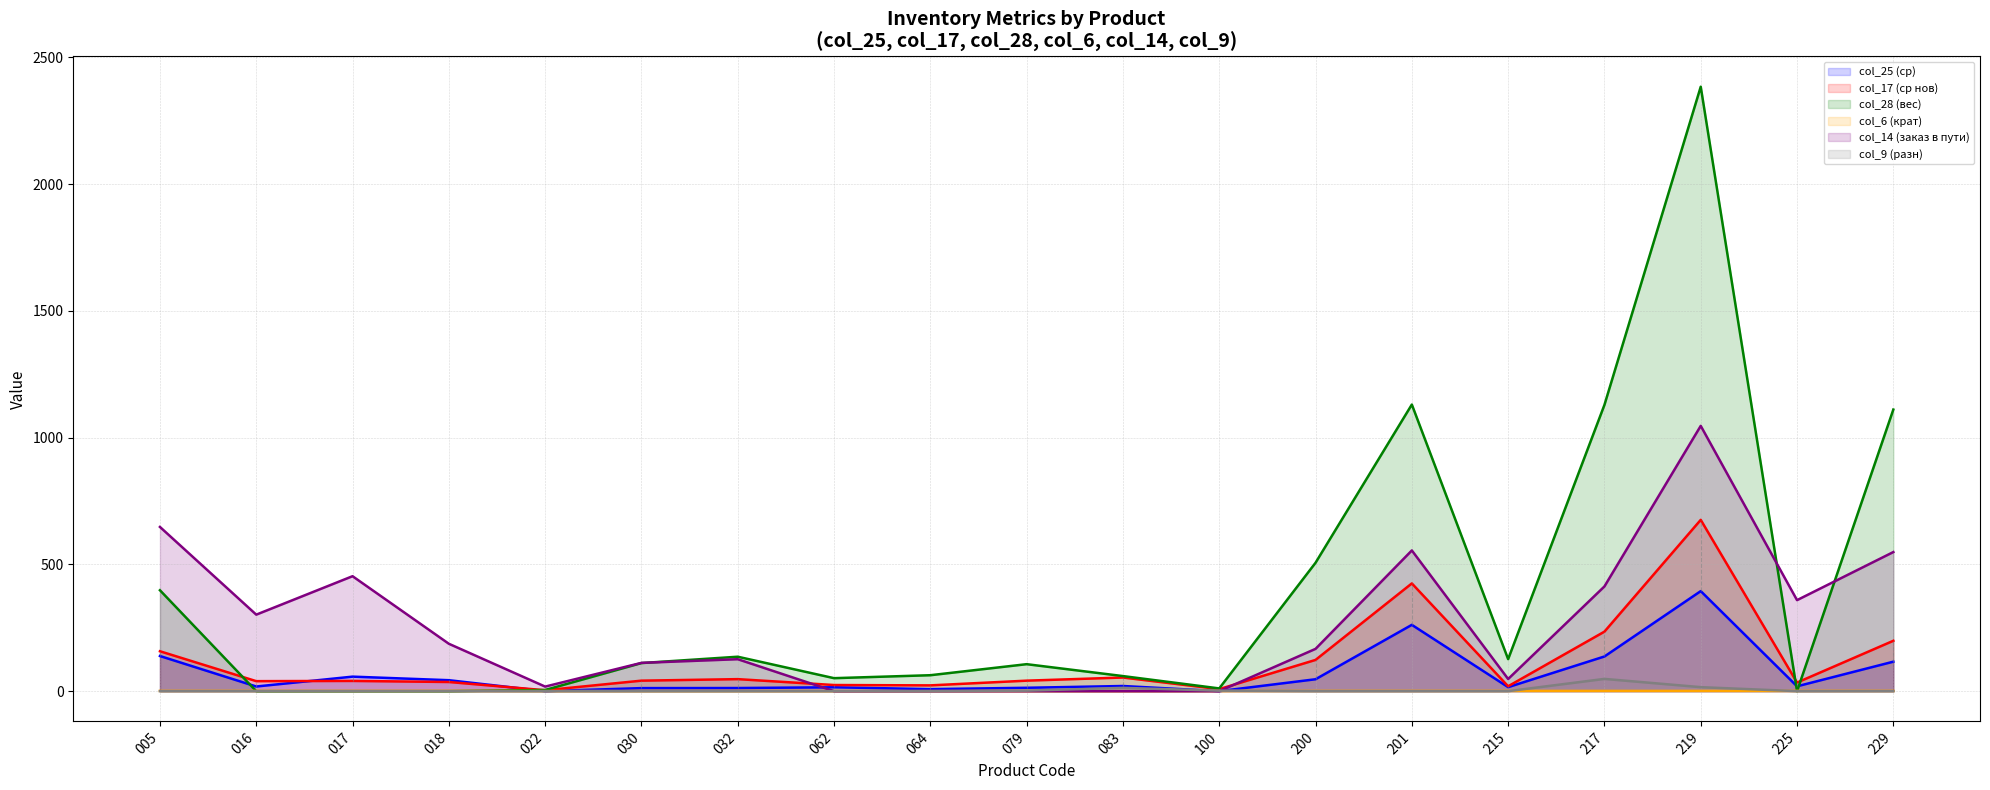

How many values in the col_17 (ср нов) series are below 41?

9